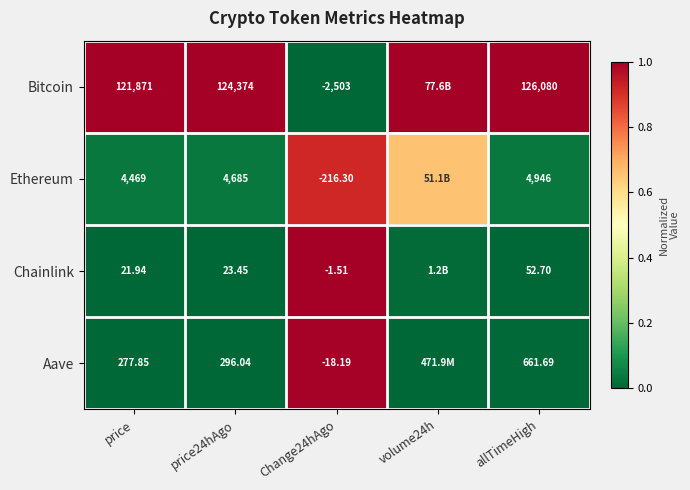

What is the total value across all series at price24hAgo?

129378.5